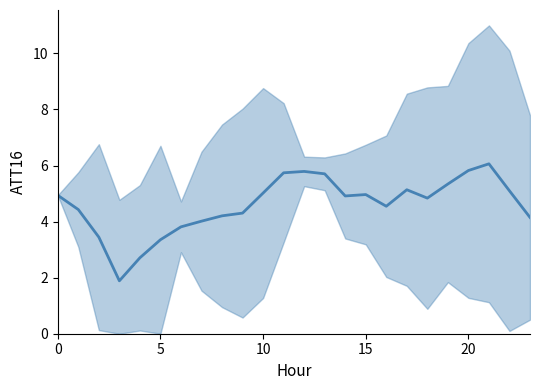

The value at 8 is 6.7. True or false?

False